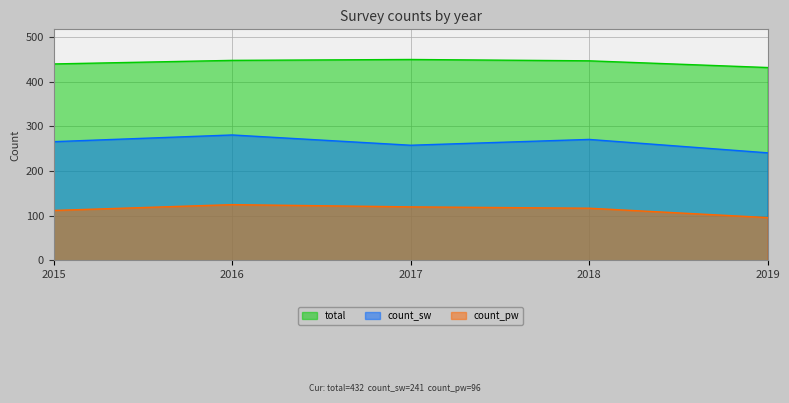

List the labels in order of count_sw value, largest first.

2016, 2018, 2015, 2017, 2019